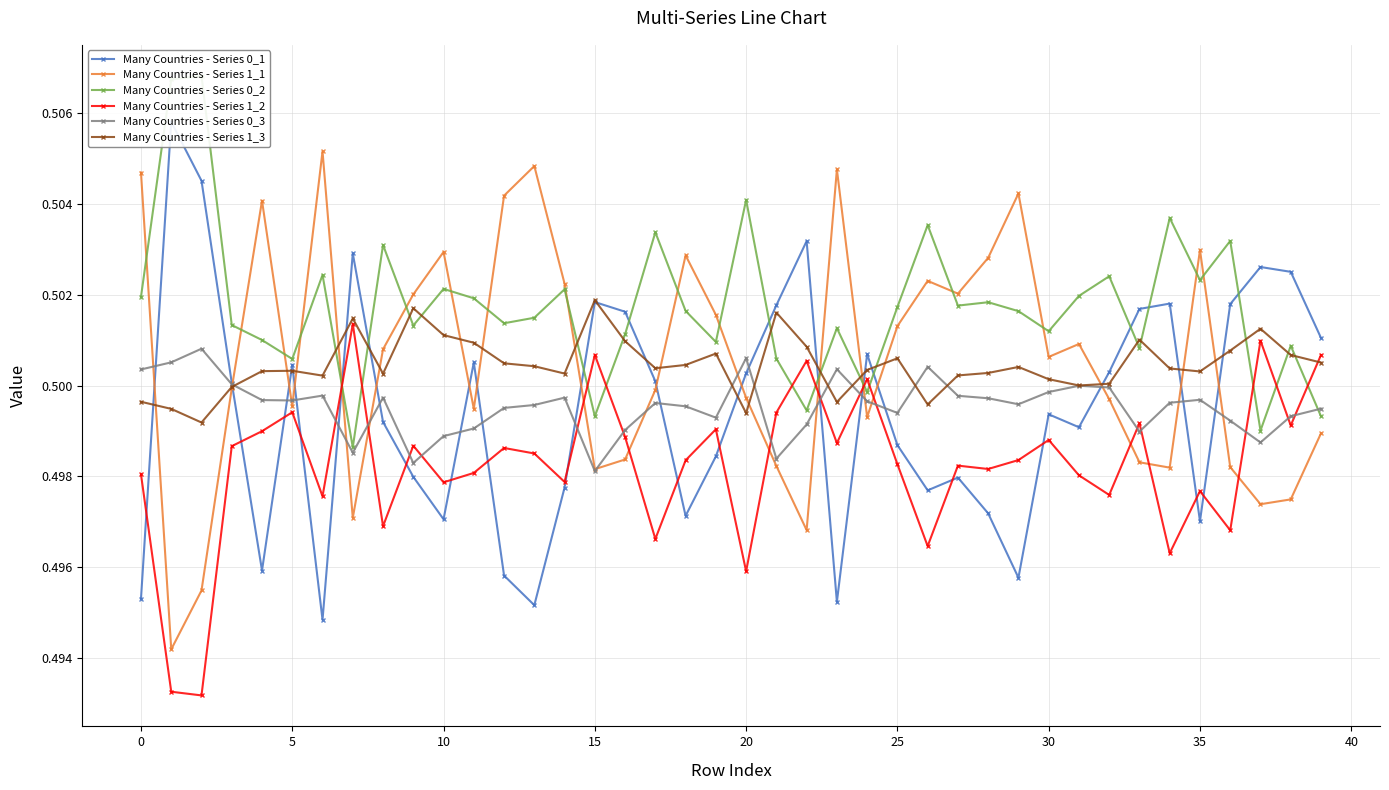

How many times do Many Countries - Series 1_2 and Many Countries - Series 0_2 cross each other?

11